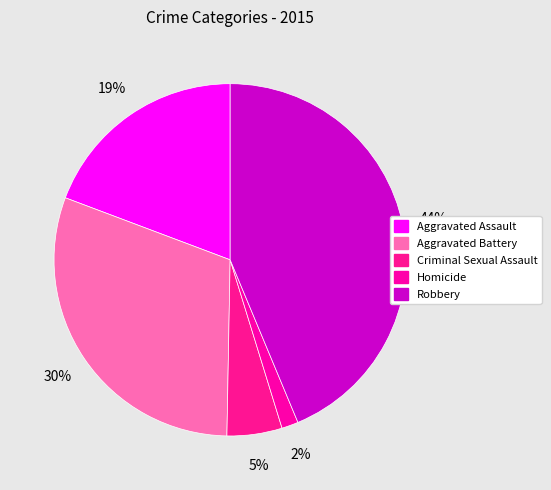

The Robbery slice represents 29% of the pie. True or false?

False